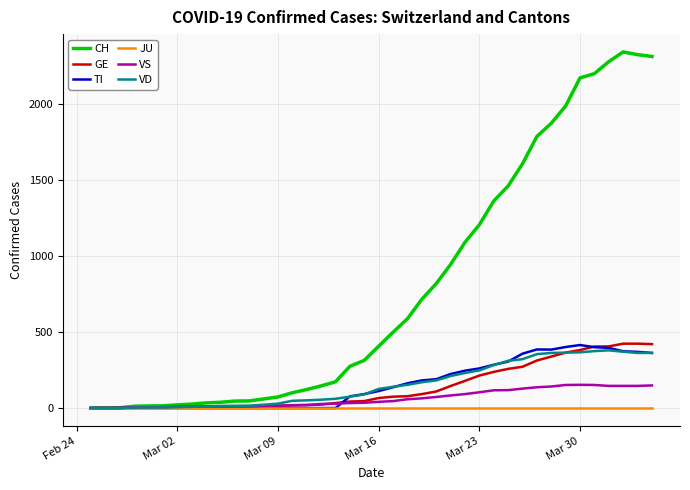

Which series has the largest total across all categories?

CH